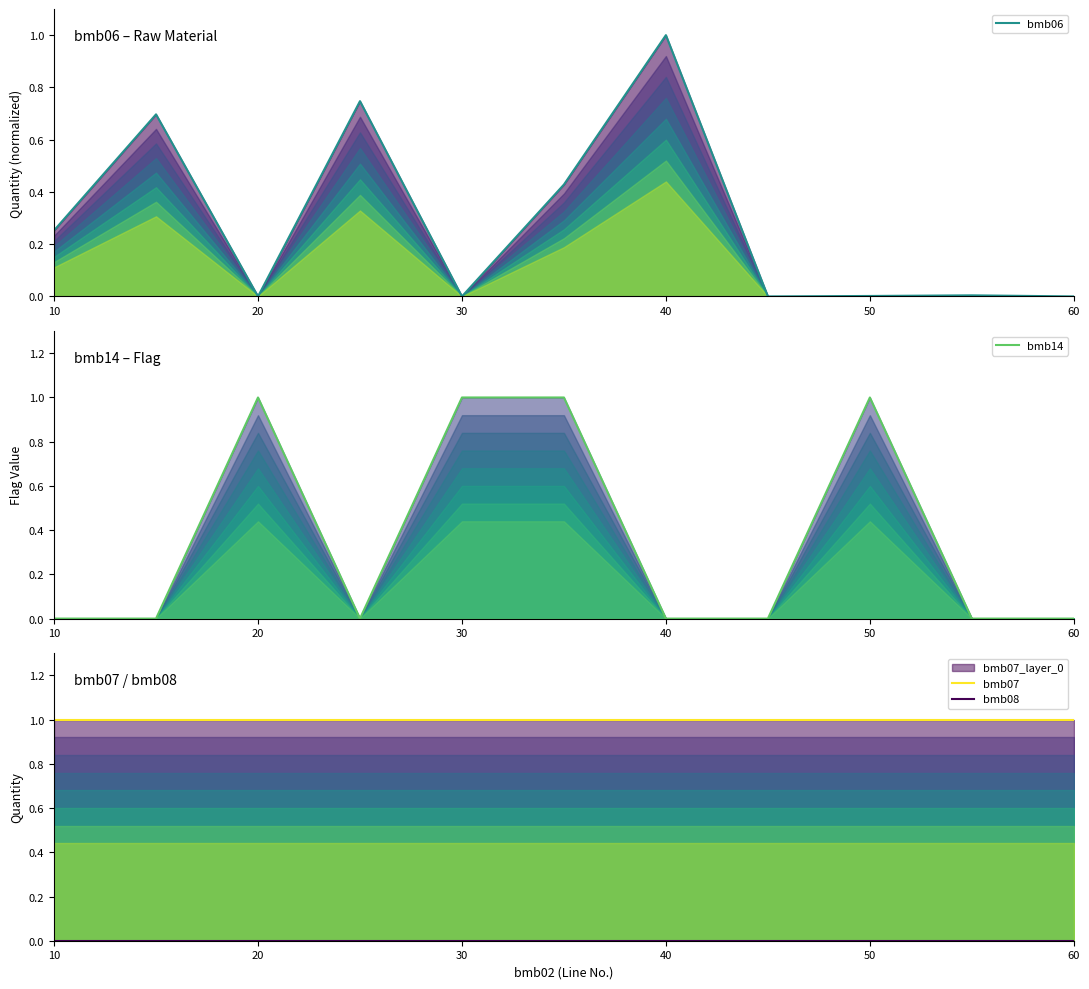

The bmb14 series shows 0.0 at 60. True or false?

True